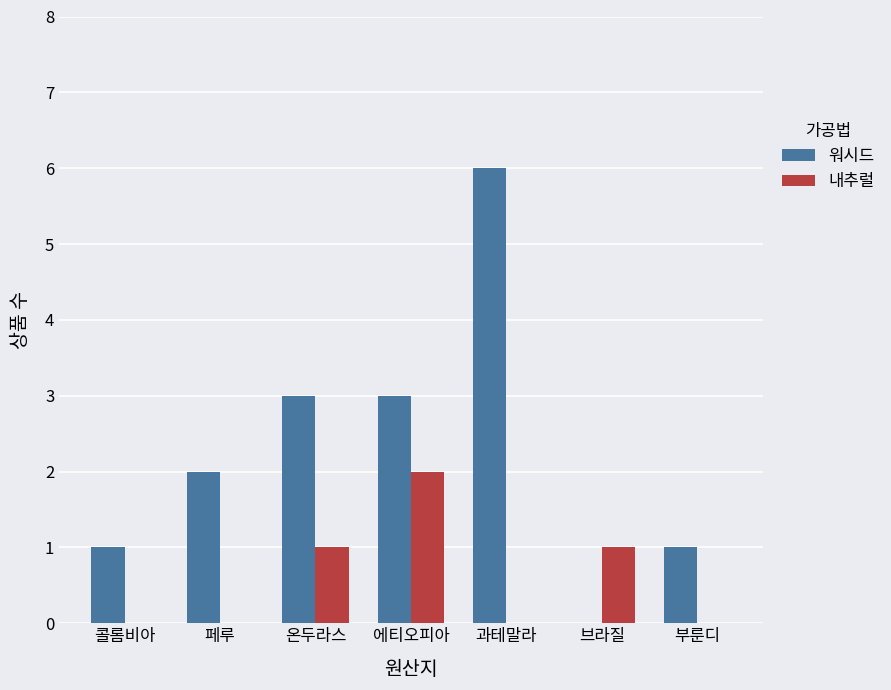

Is the value of 내추럴 at 과테말라 greater than the value of 워시드 at 에티오피아?

No